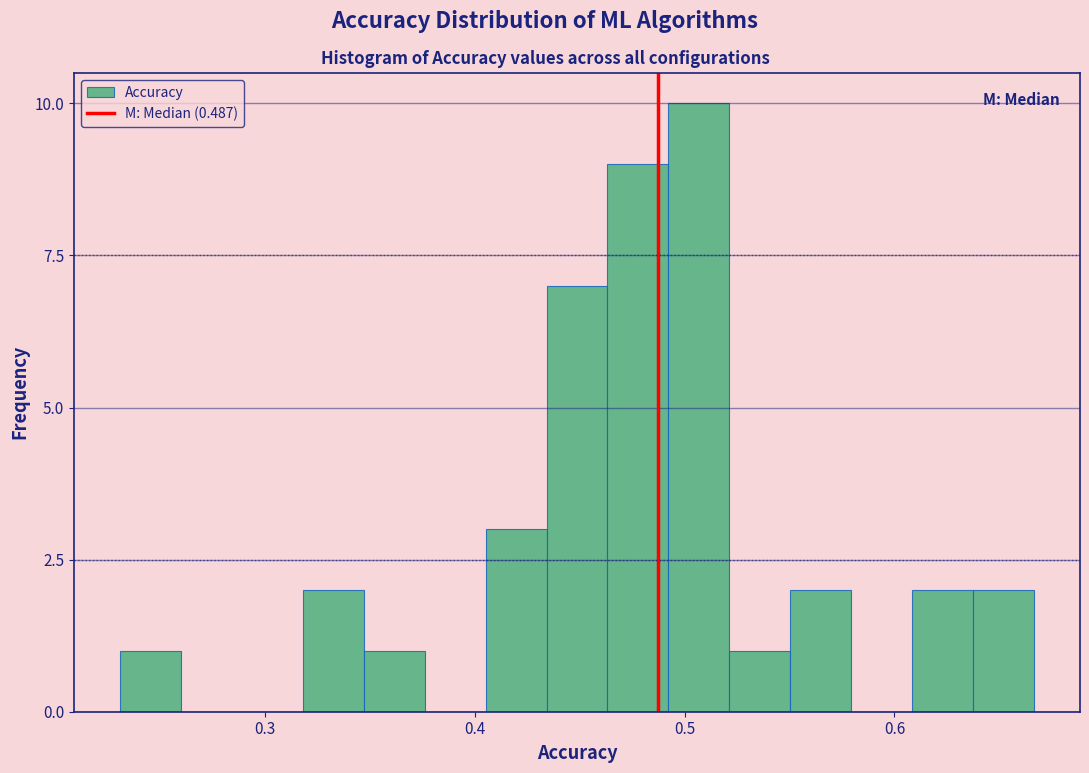

Around what value on the x-axis is the tallest bar? Give the approximate position of its centre, as read against the axis.

0.51